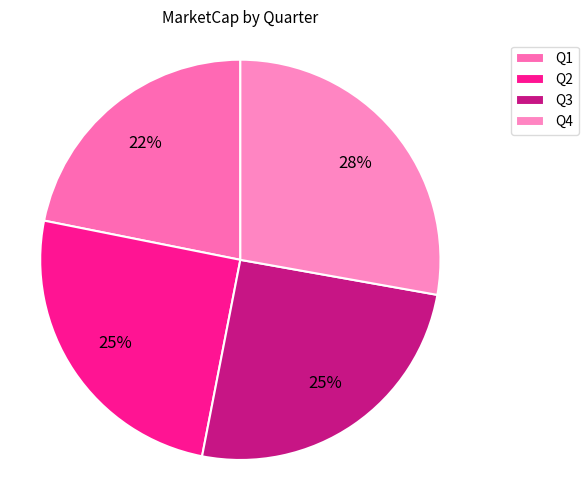

What is the ratio of the value at Q4 to the value at Q2?

1.1